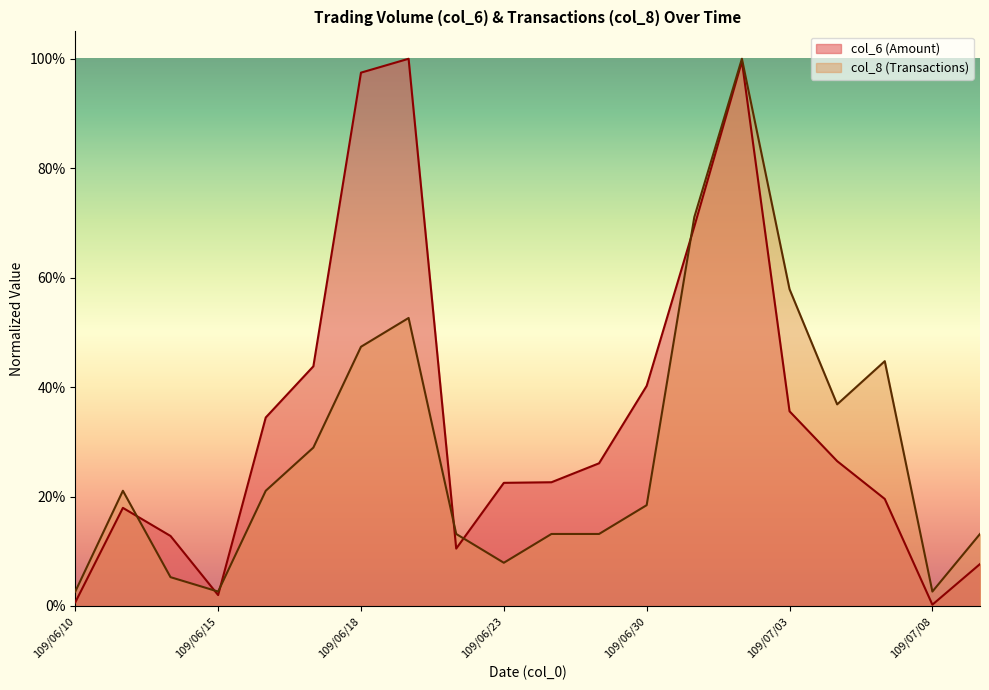

True or false: col_6 and col_8 intersect in this chart.

True